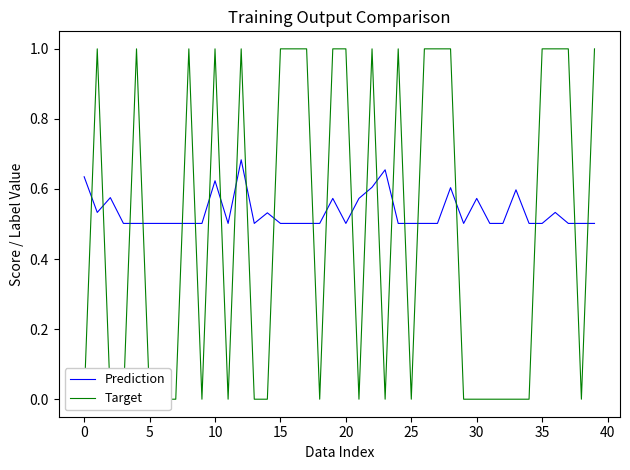

True or false: Target and Prediction cross at least once.

True